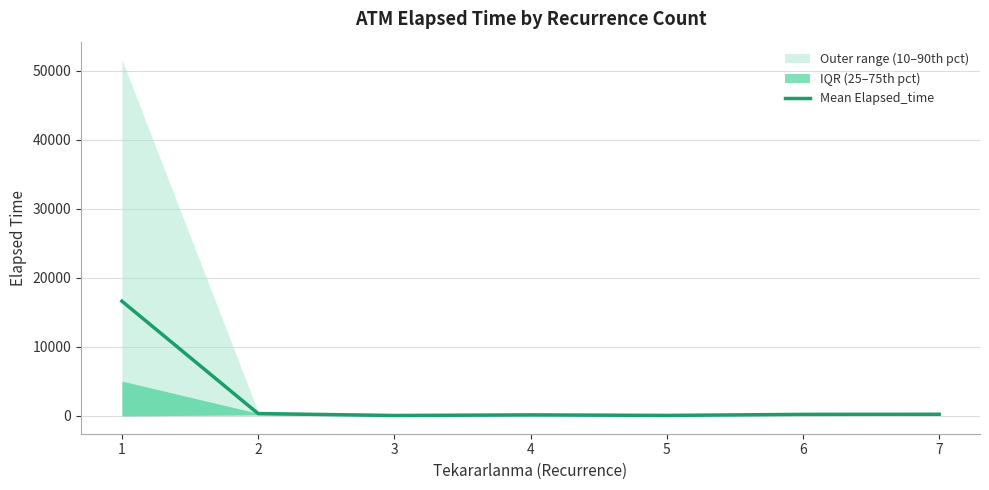

True or false: the data has more than 2 interior local peaks.

False